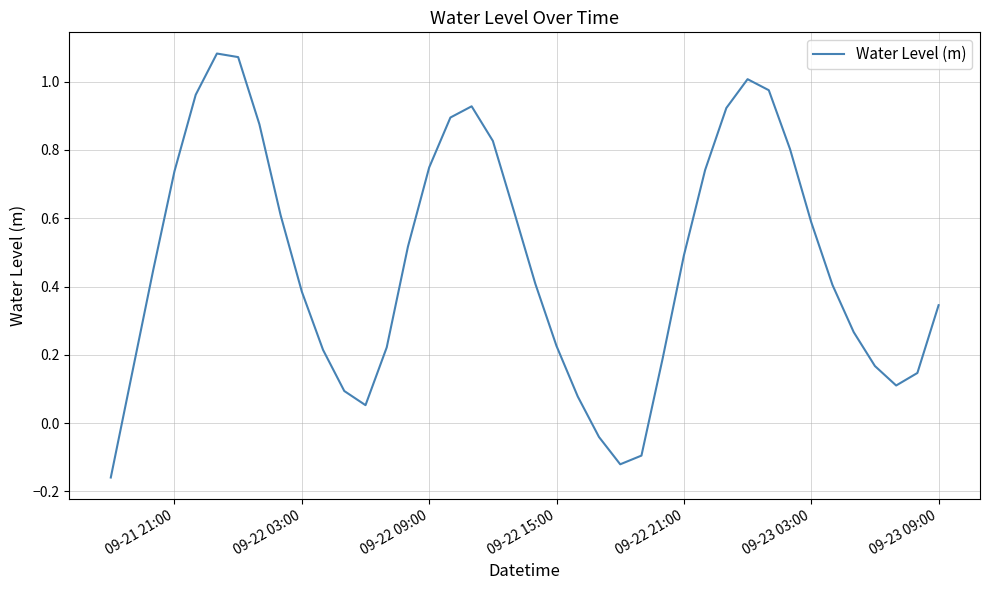

What is the difference between the maximum and minimum values?

1.2